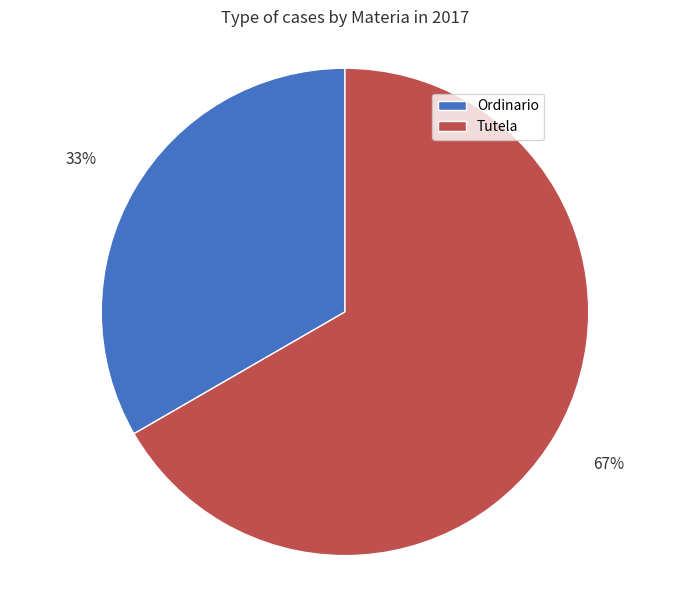

Count the number of slices in the pie.

2